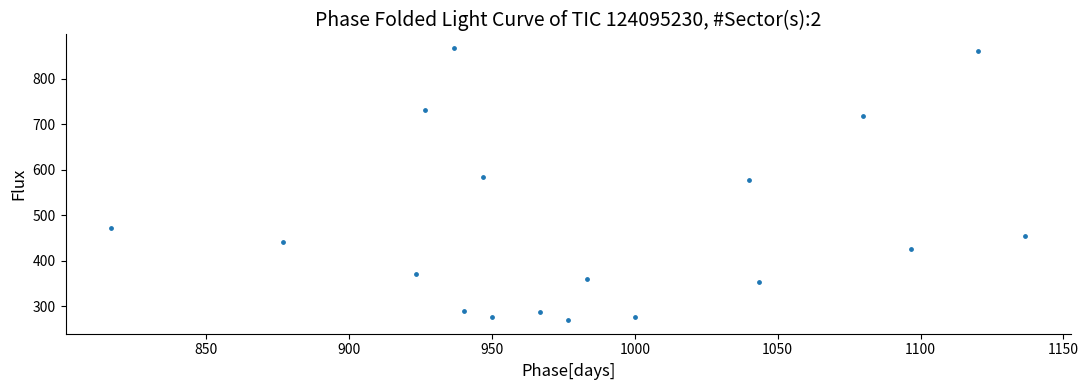

What is the range of X values (max minus min)?

320.0